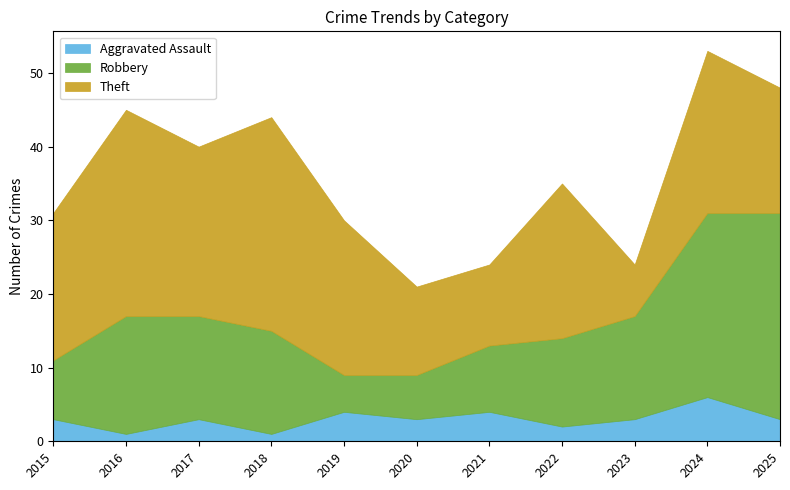

True or false: Aggravated Assault and Aggravated Battery intersect in this chart.

False